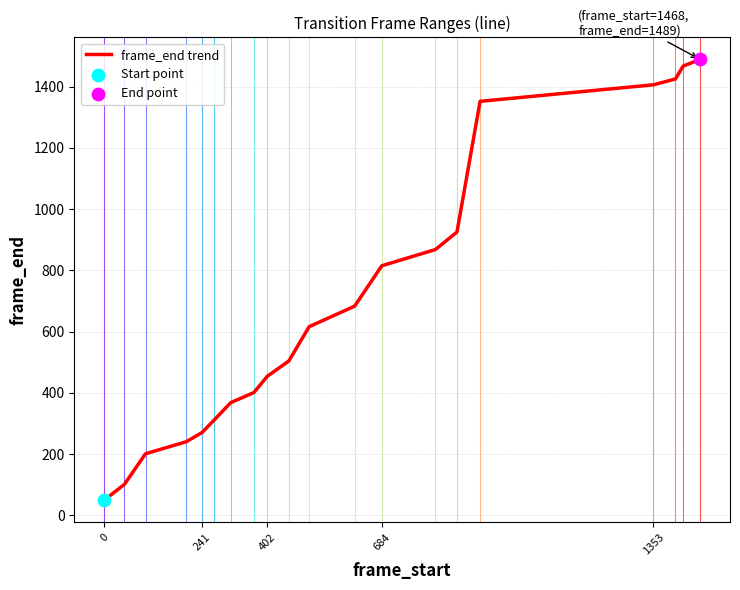

What is the minimum value shown in the chart?

49